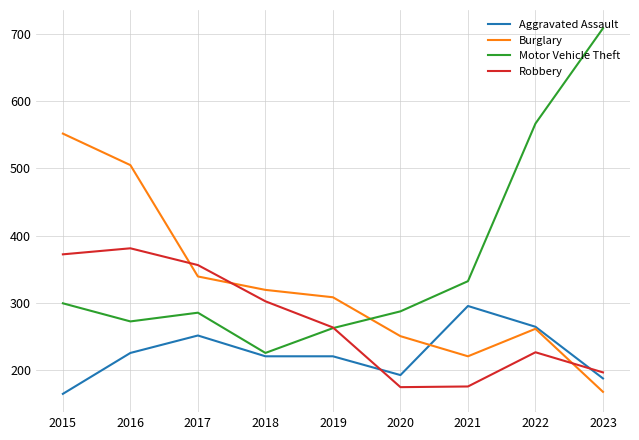

At which category does the chart reach its peak across all series?

2023